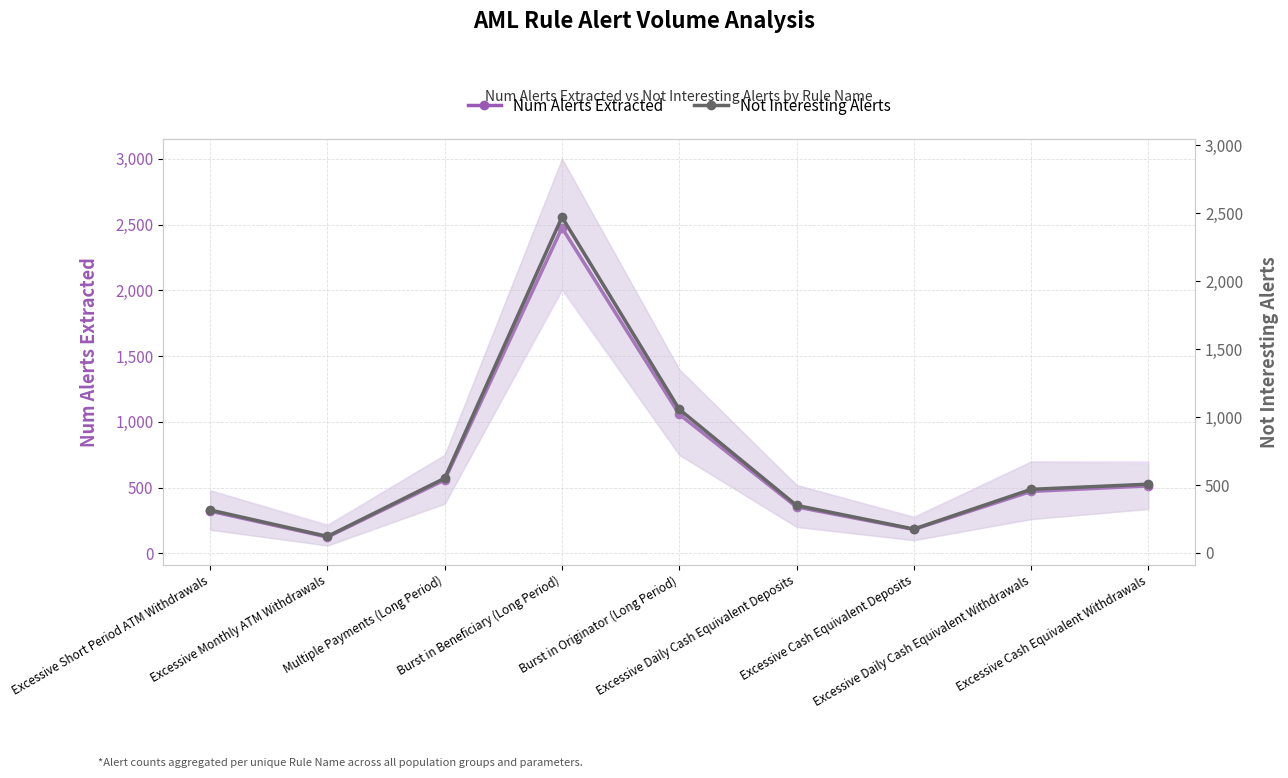

In Num Alerts Extracted, how many points are higher than both neighbors (excluding endpoints)?

1